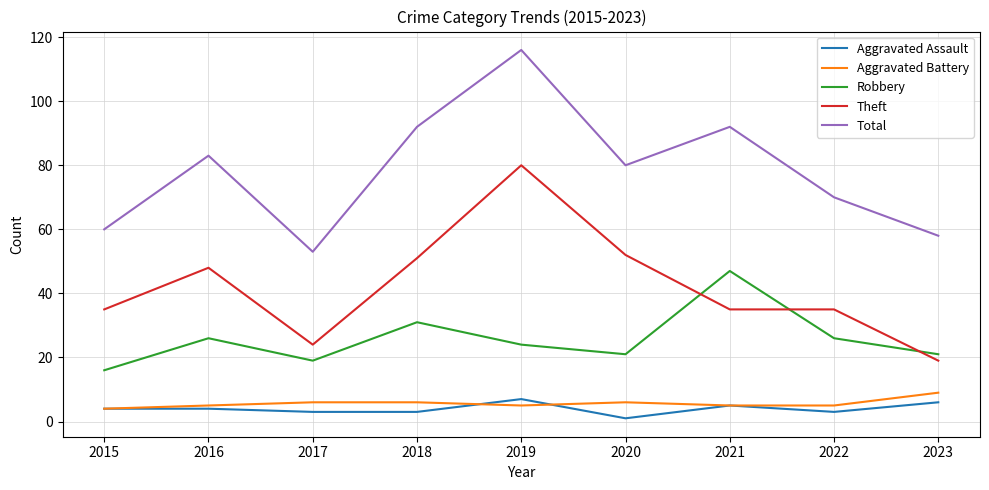

Count the number of data series in this chart.

5